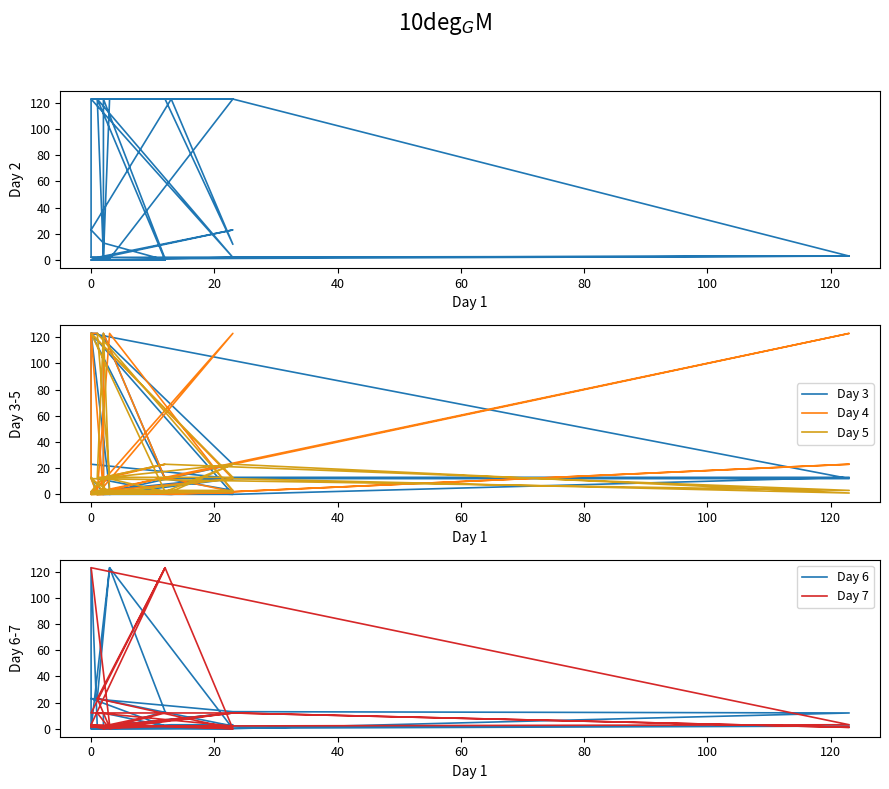

How many lines are shown in the chart?

6